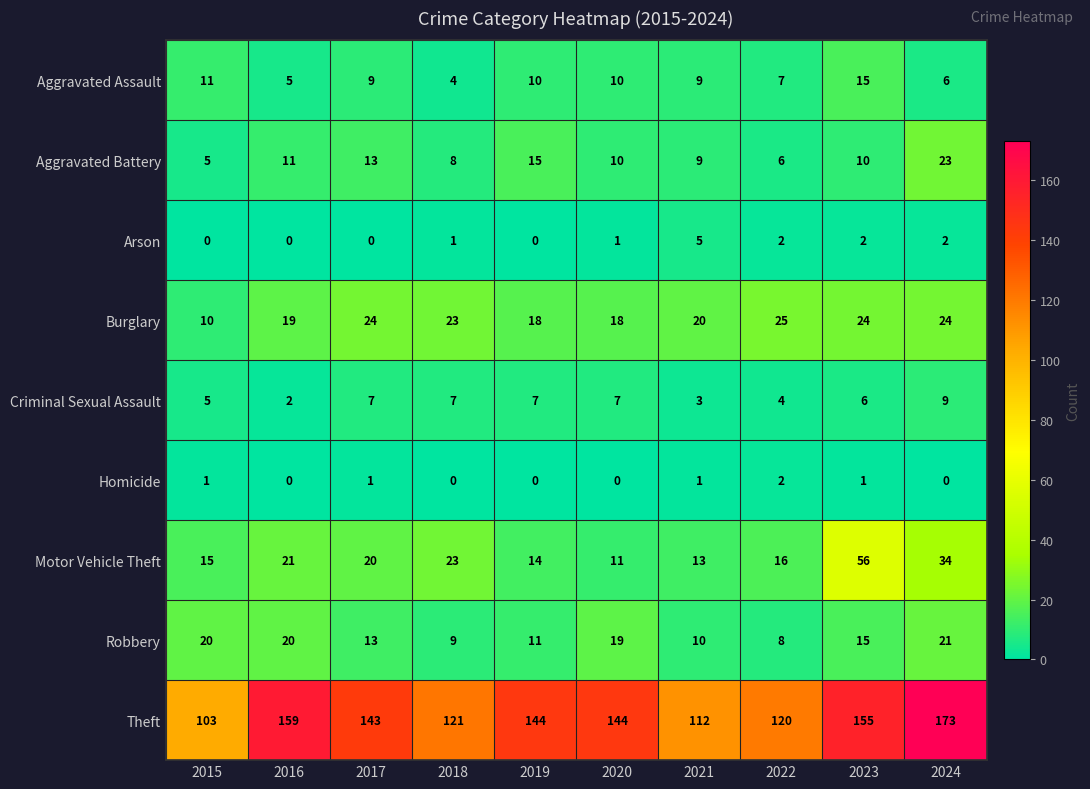

What is the difference between the Robbery values at 2019 and 2024?

10